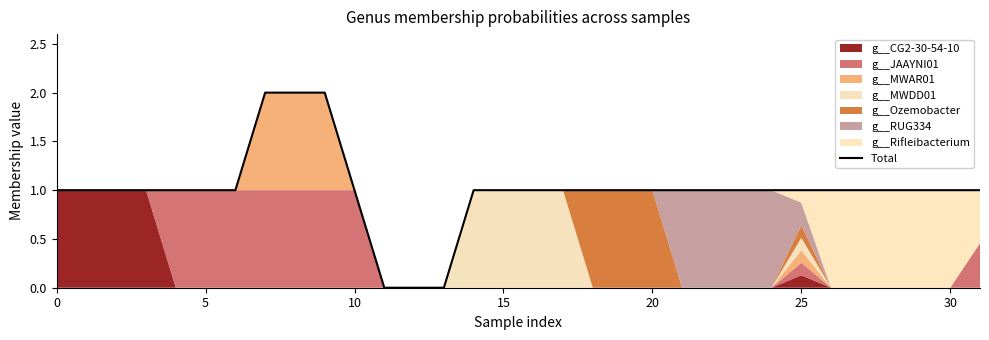

What is the greatest value displayed?

2